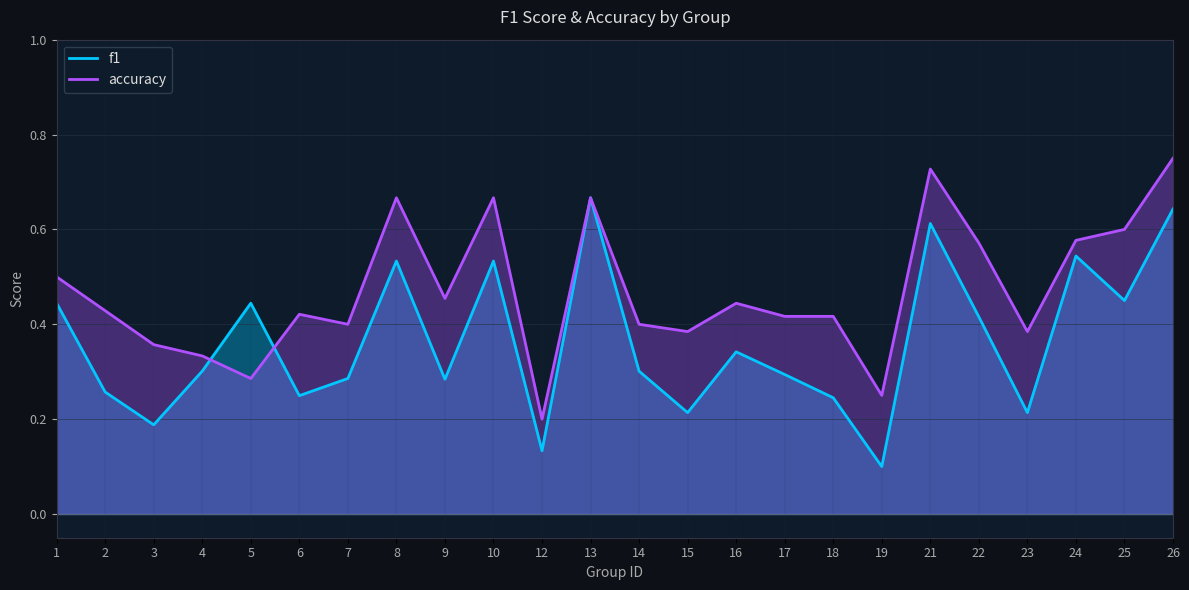

Is the value of f1 at 21 greater than the value of accuracy at 26?

No